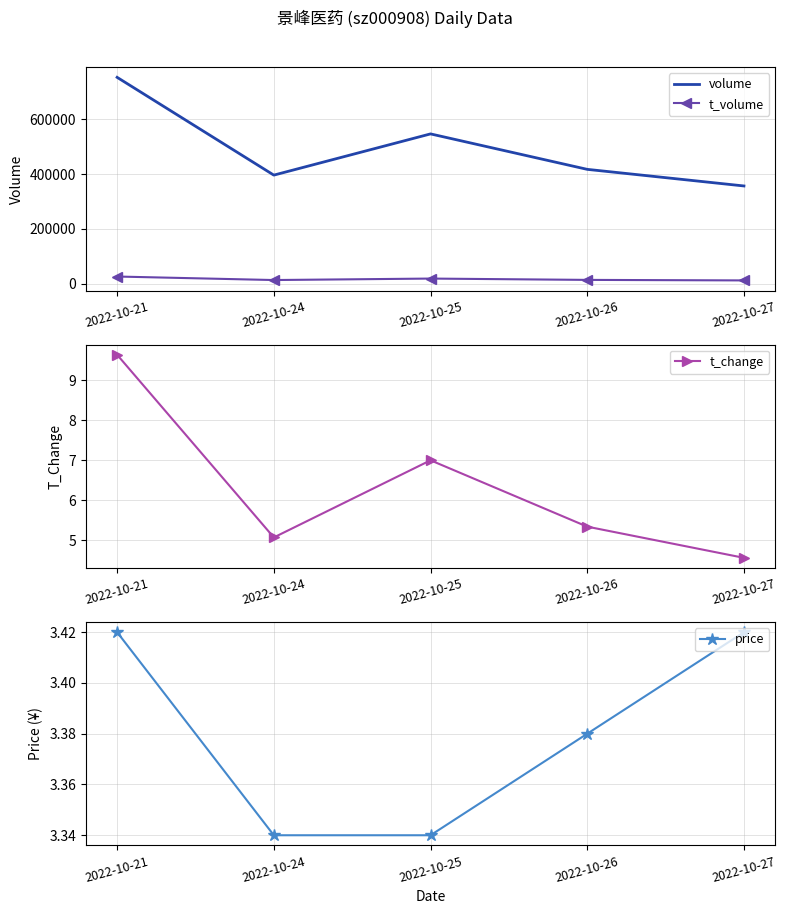

How many values in the volume series are below 417580?

2